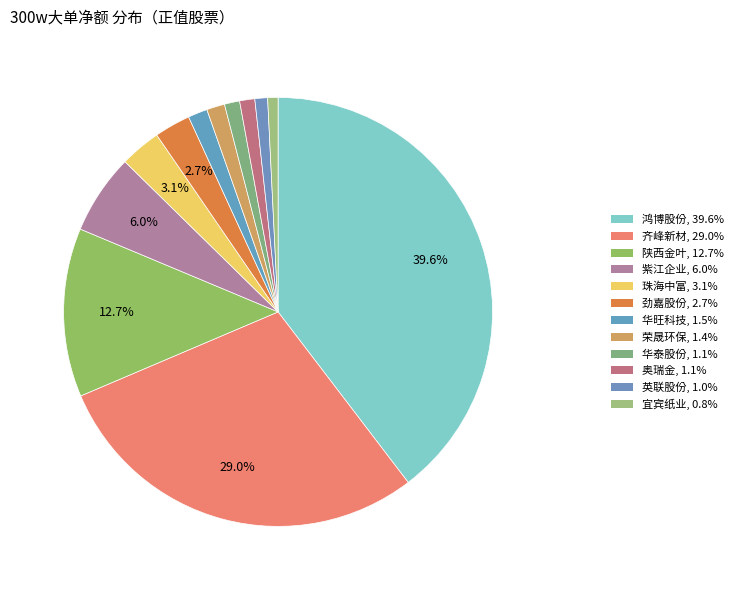

What is the total percentage of 英联股份 and 紫江企业?

7.0%